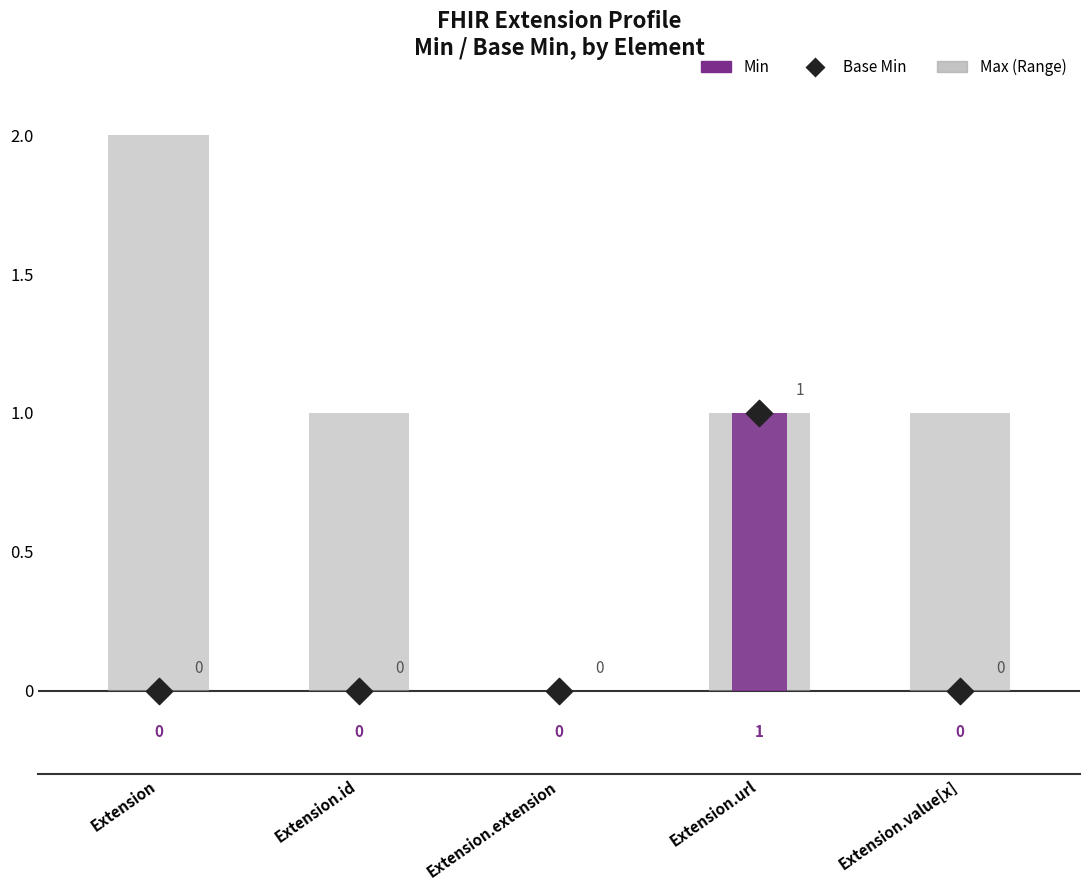

Which series reaches the maximum Y coordinate?

Max (Range)